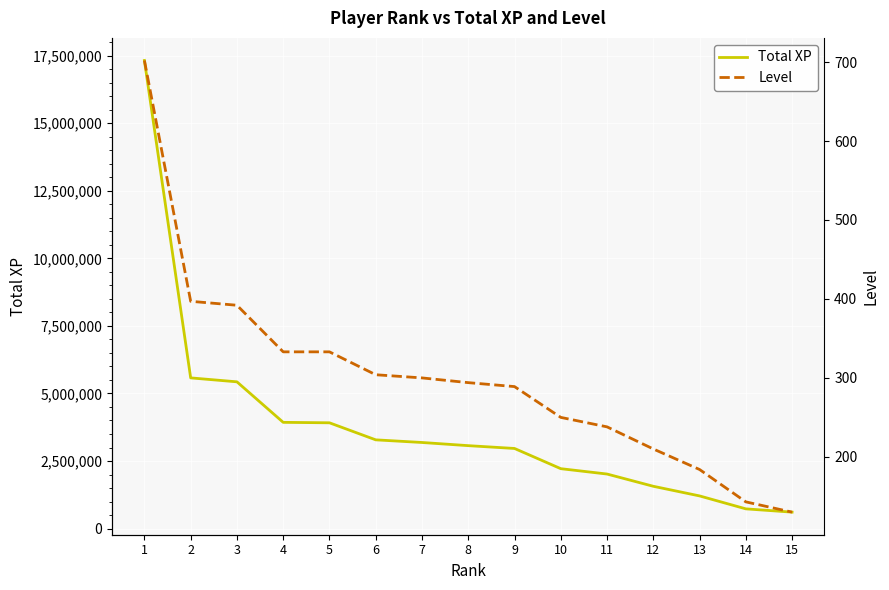

Which series has the widest spread of values?

Total XP